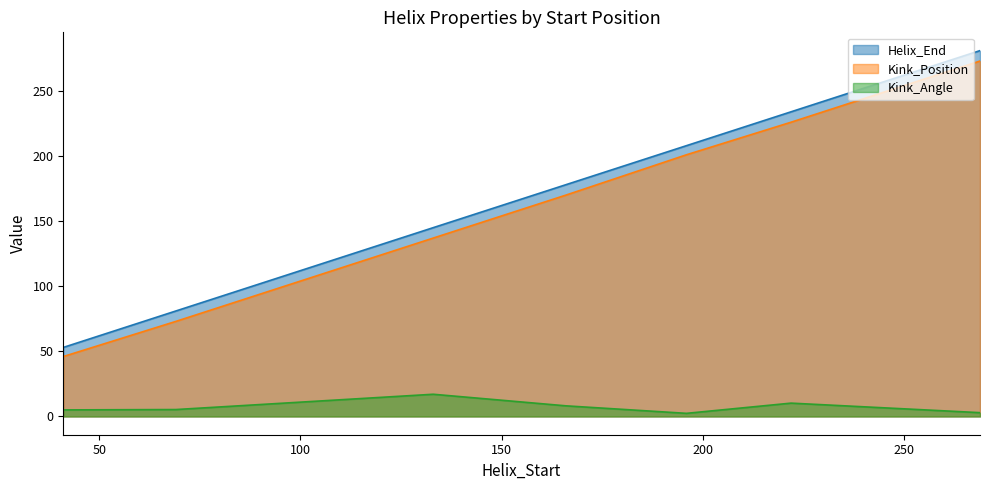

Which series has the widest spread of values?

Helix_End